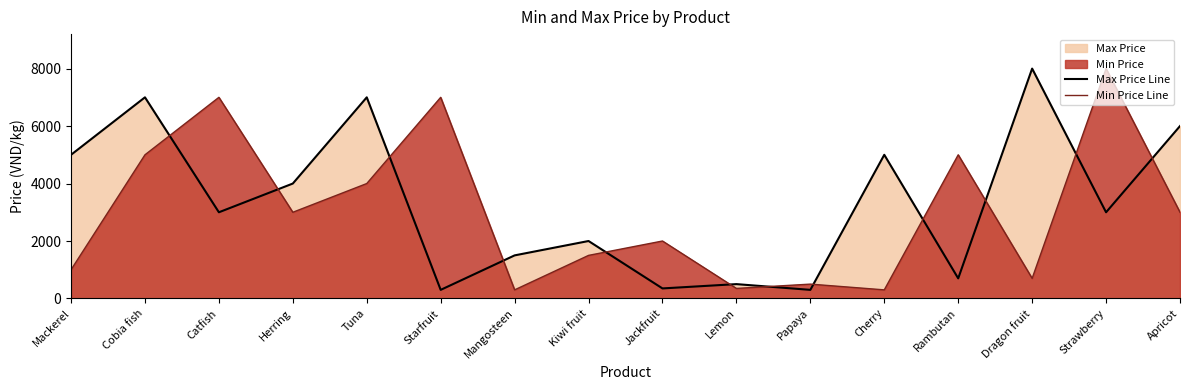

At which label does Max Price Line reach its minimum?

Starfruit